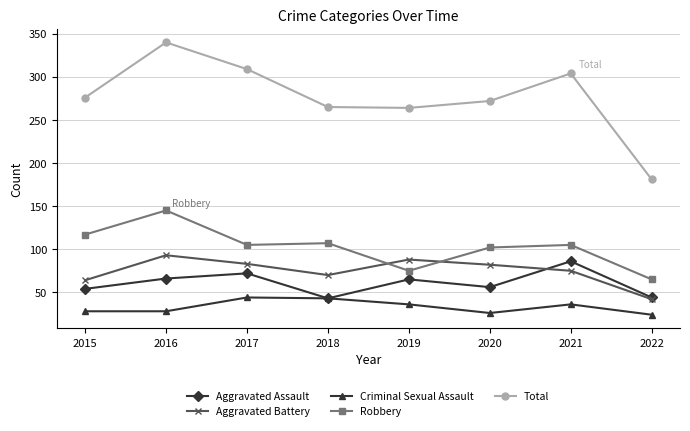

Where does the Criminal Sexual Assault series first go above 36?

2017